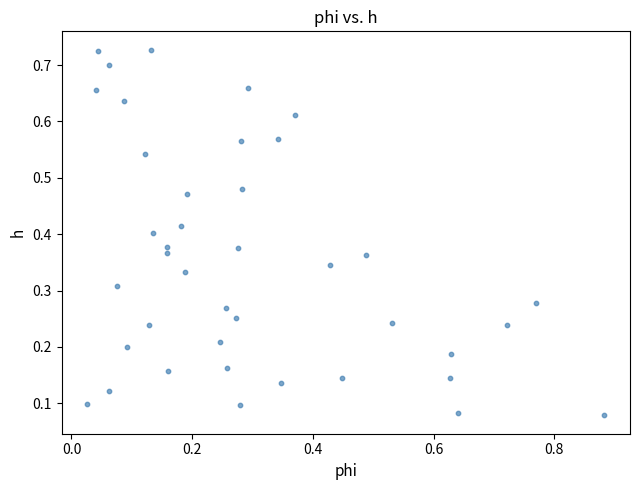

What is the range of X values (max minus min)?

0.9